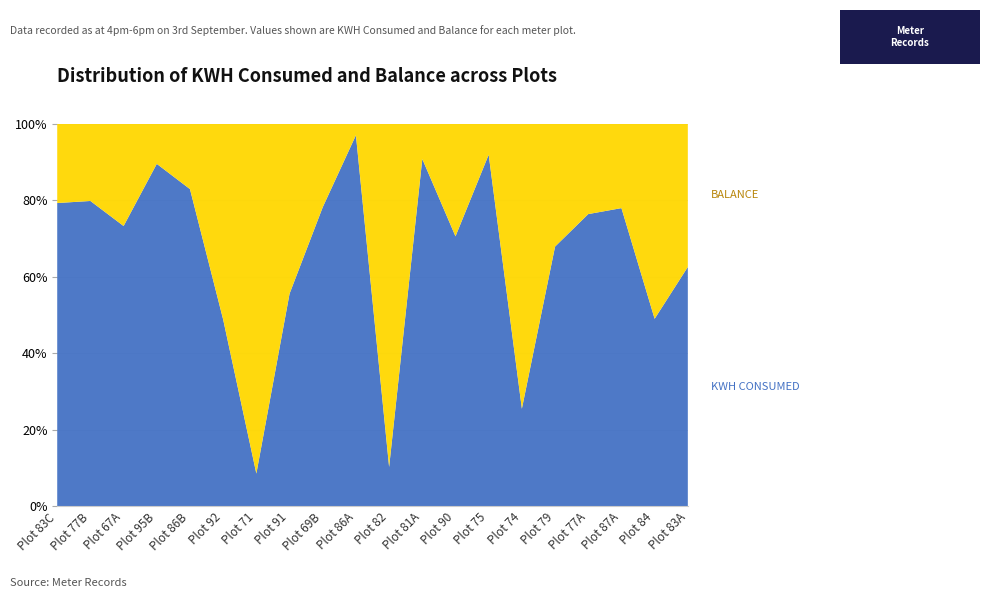

Reading right to left, what are all the values shown in this chart?

KWH CONSUMED: 1786.7	1065.3	668.9	829.2	1183.7	382.2	2540.9	1622.0	1490.8	50.6	737.4	1829.7	1325.4	11.3	544.4	939.0	1167.4	1946.6	994.9	446.1
BALANCE: 1069.5	1108.4	189.4	256.6	560.1	1116.1	224.1	677.0	151.5	441.2	22.9	510.9	1060.2	120.9	570.9	193.7	137.0	710.8	251.9	116.7